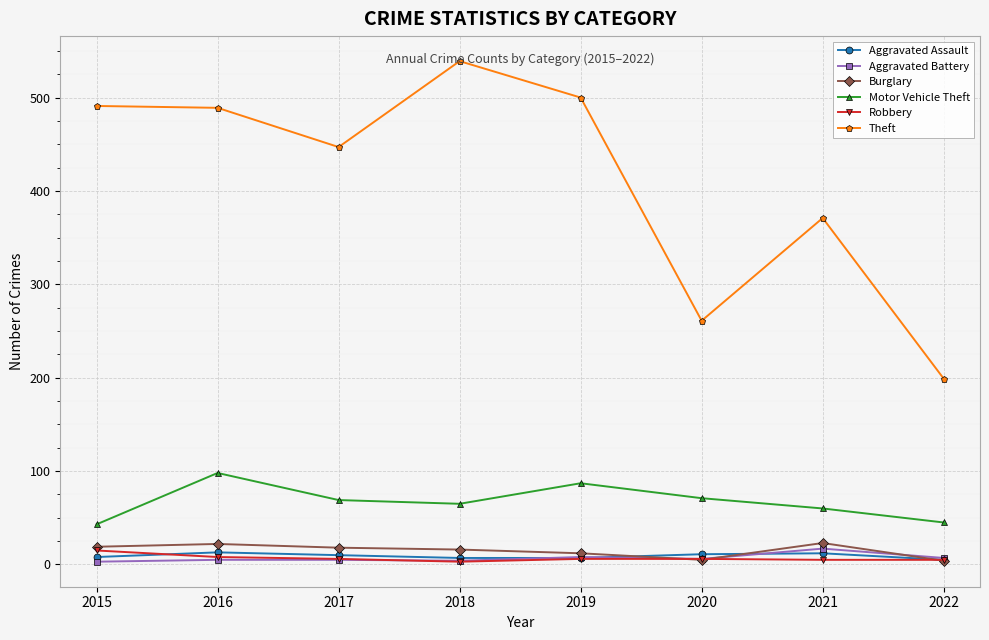

What is the value of the Aggravated Battery point at the 3rd from the left?

5